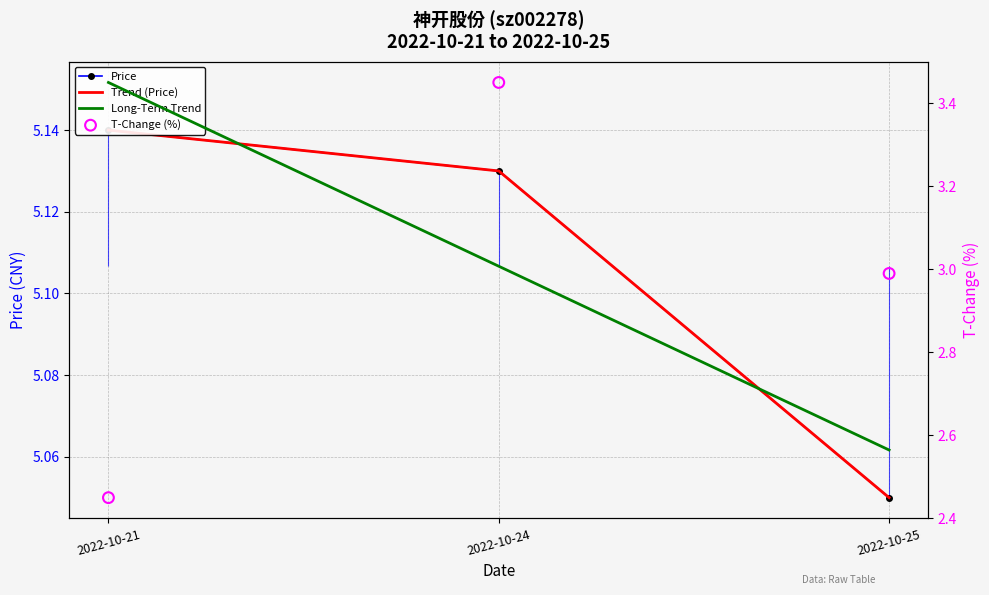

At how many categories does at least one series exceed 4?

3